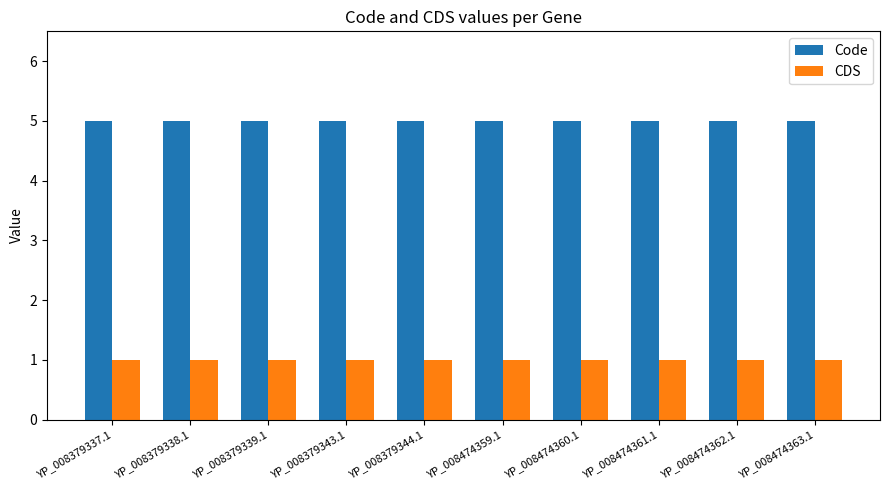

Rank the series at YP_008474359.1 from highest to lowest value.

Code, CDS